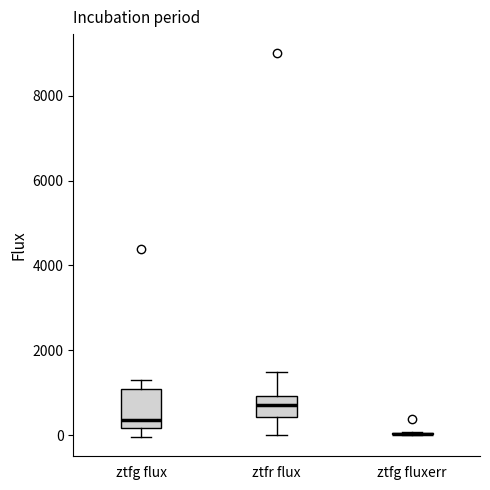

Reading left to right, read every box against the y-axis: the position of its median line, the range the box covers, and the ends of its whiskers. The values are not printed on the chart, so give them approximately, as read against the axis.

ztfg flux: median 400, box 200 to 1000, whiskers 0 to 1200
ztfr flux: median 800, box 400 to 1000, whiskers 0 to 1400
ztfg fluxerr: box collapsed to a line at 0, whiskers 0 to 0